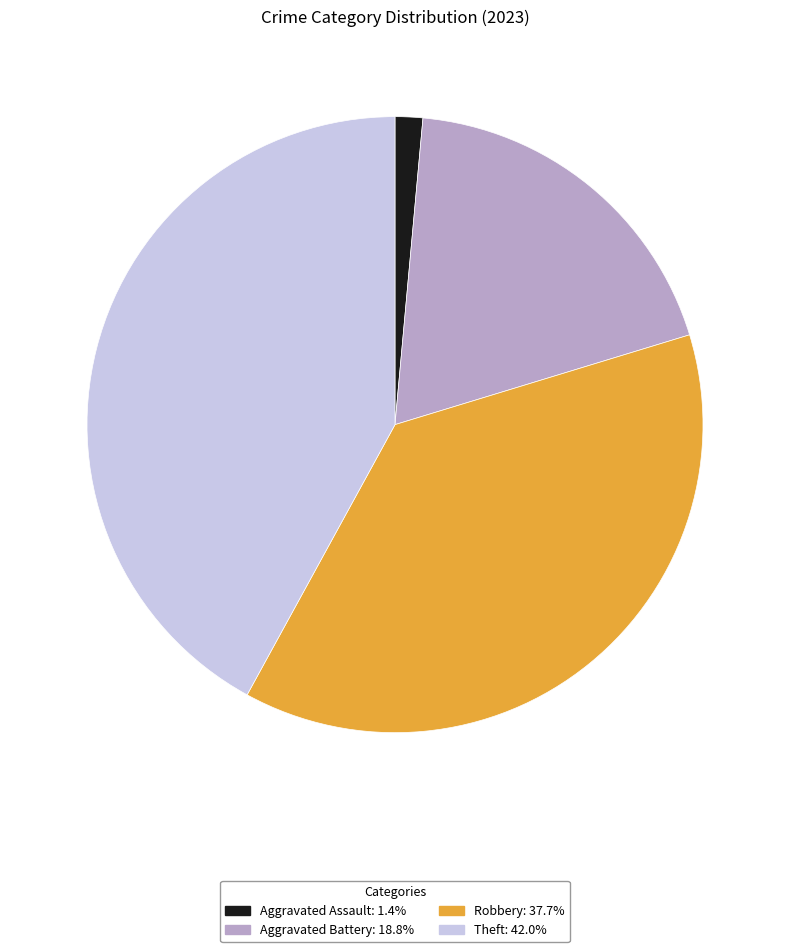

Is there a majority slice in this chart?

No